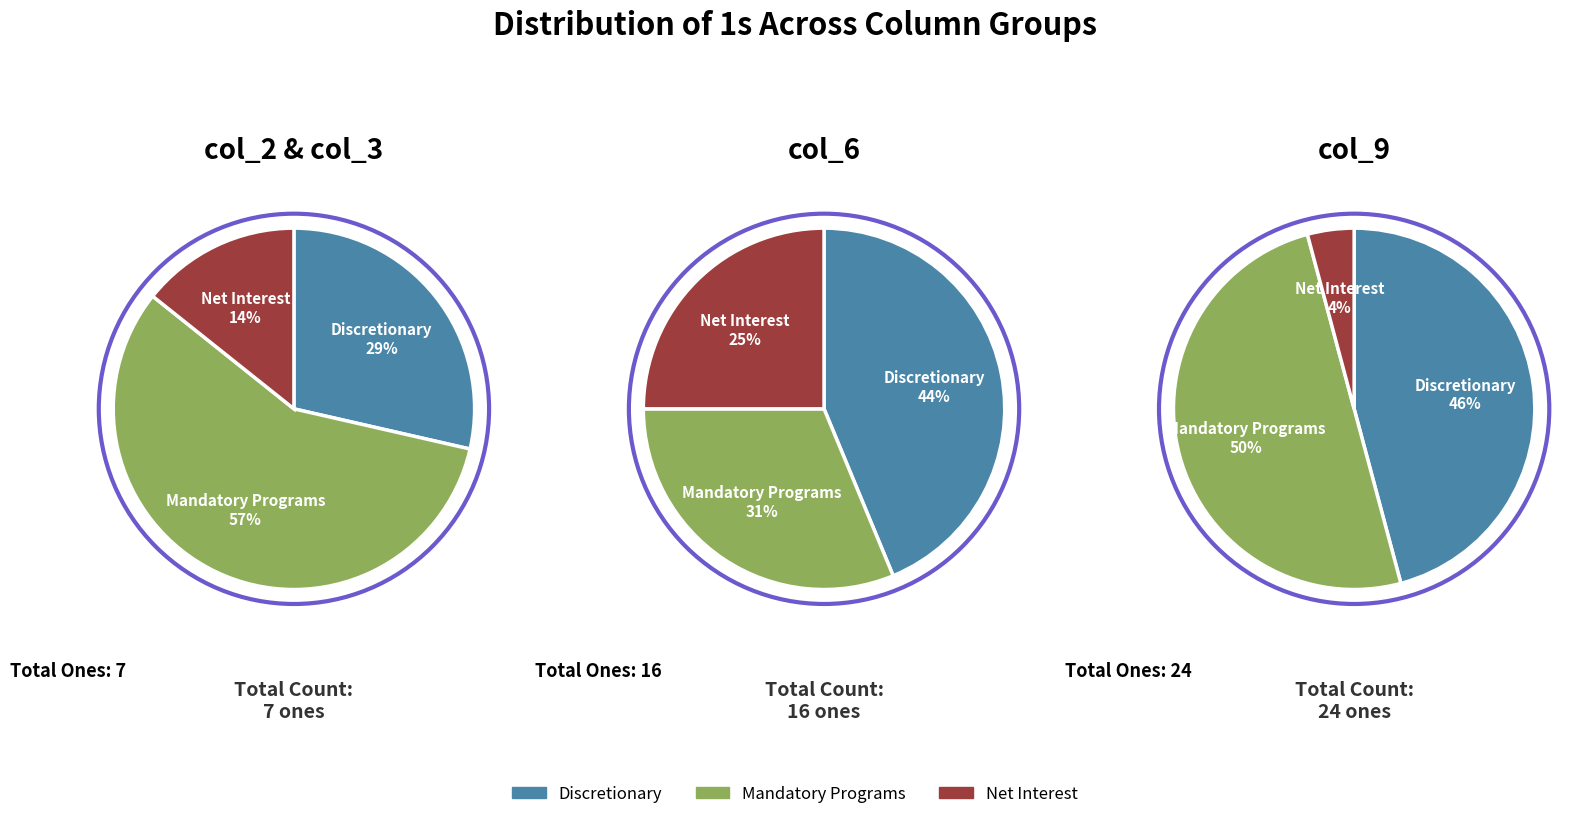

Is it true that 12 is 13% of the pie?

False